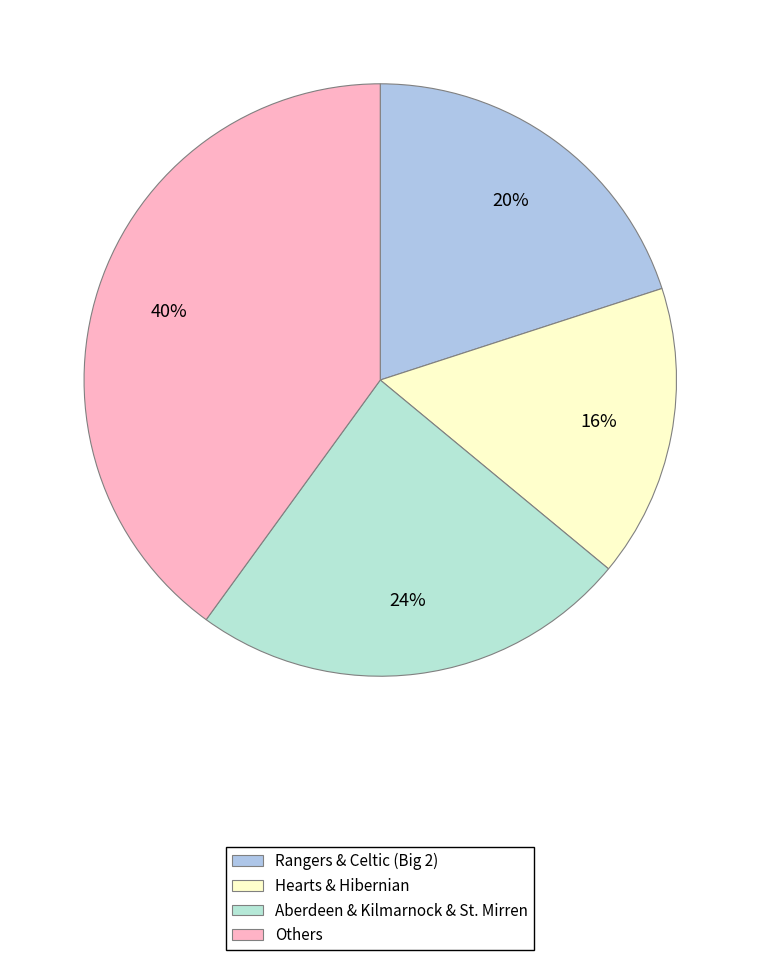

Is there a majority slice in this chart?

No